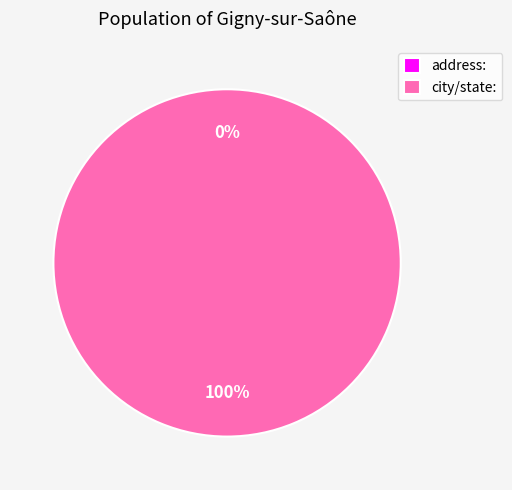

What is the change in value from address: to city/state:?

+1